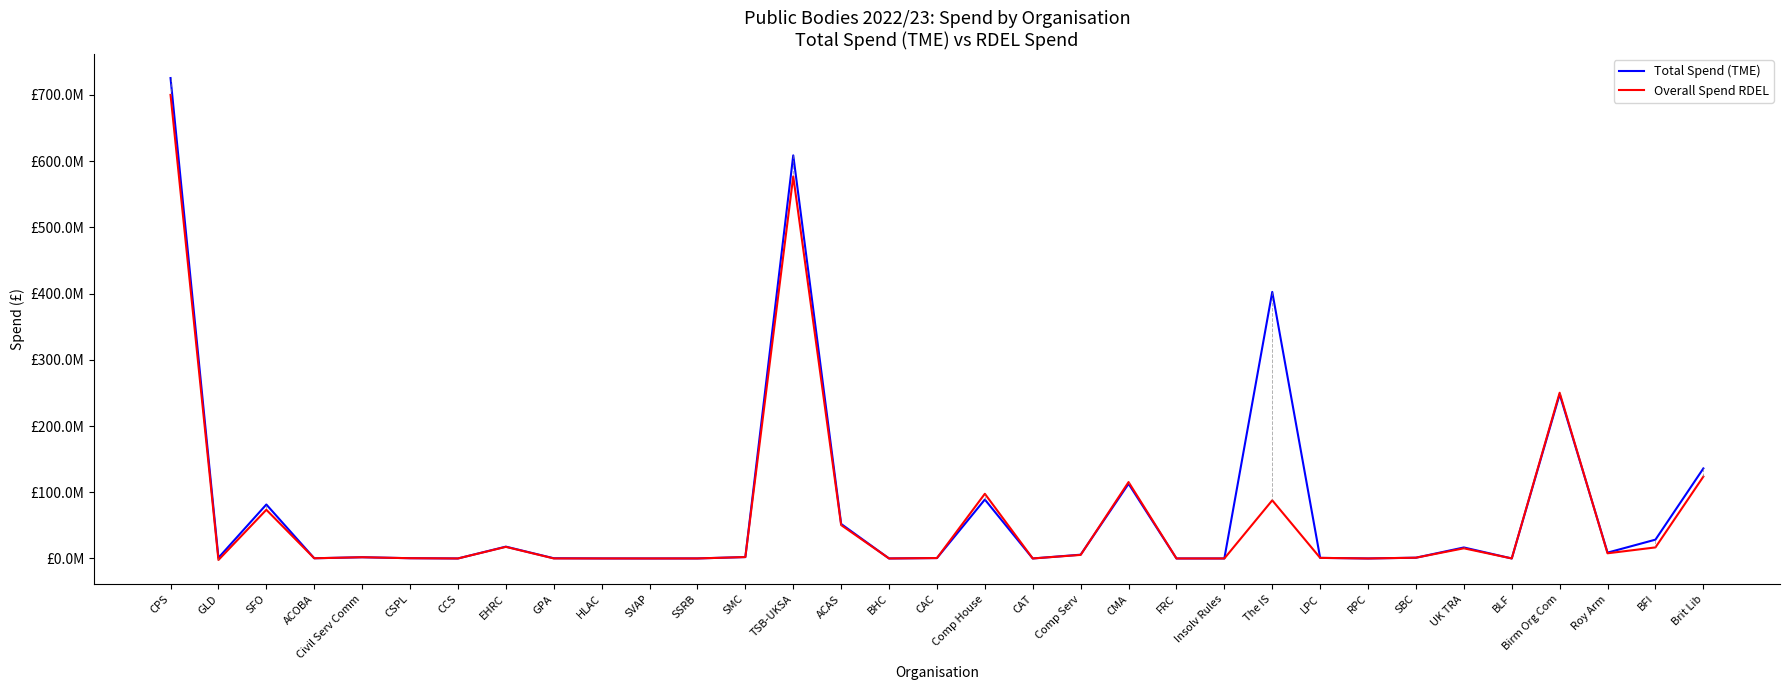

Reading left to right, list all the values displayed in this chart.

Total Spend (TME): 725397668.8	1026000.0	81477000.0	302000.0	1839000.0	383287.4	0.0	17846192.0	314261.3	46064.0	0.0	44604.0	2109578.2	608654209.0	52118000.0	0.0	614000.0	88975000.0	0.0	5695518.6	112725000.0	0.0	0.0	402500000.0	875000.0	0.0	1148000.0	16620467.0	0.0	247909000.0	8814000.0	28411000.0	135944000.0
Overall Spend RDEL: 699965042.3	-2293000.0	73495000.0	302000.0	1839000.0	383287.4	0.0	17500434.0	52953.0	24056.0	0.0	44604.0	2109578.2	576903120.5	50414000.0	0.0	614000.0	97672000.0	0.0	5368365.5	115349000.0	0.0	0.0	87800000.0	875000.0	0.0	1148000.0	15333714.0	0.0	250232000.0	7802000.0	16696000.0	123600000.0